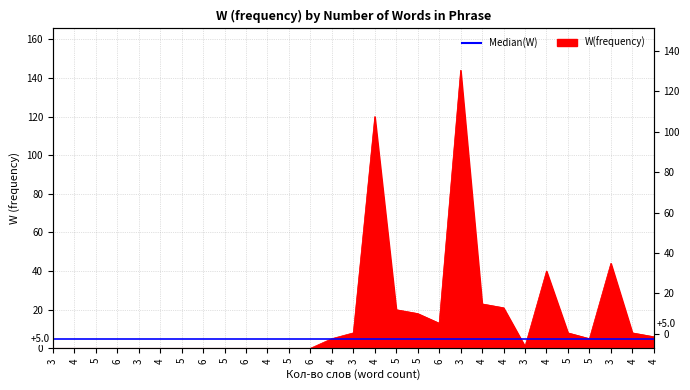

Reading left to right, what are all the values shown in this chart?

0	0	0	0	0	0	0	0	0	0	0	0	0	5	8	120	20	18	13	144	23	21	1	40	8	5	44	8	6